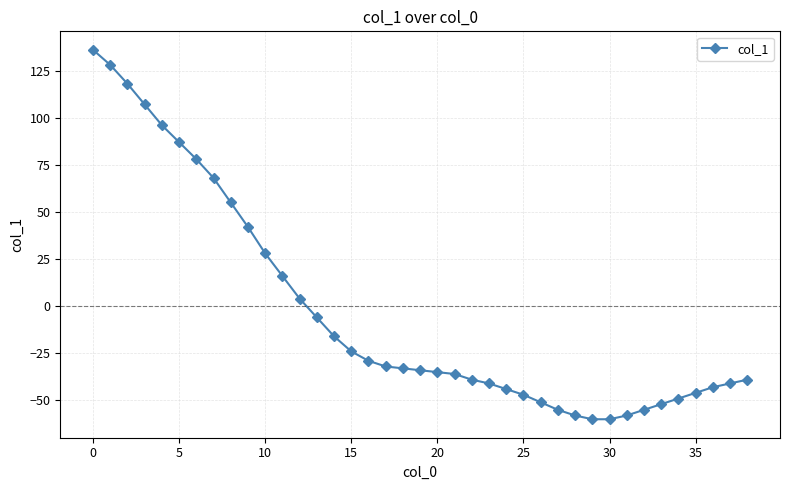

Reading left to right, what are all the values shown in this chart?

136	128	118	107	96	87	78	68	55	42	28	16	4	-6	-16	-24	-29	-32	-33	-34	-35	-36	-39	-41	-44	-47	-51	-55	-58	-60	-60	-58	-55	-52	-49	-46	-43	-41	-39